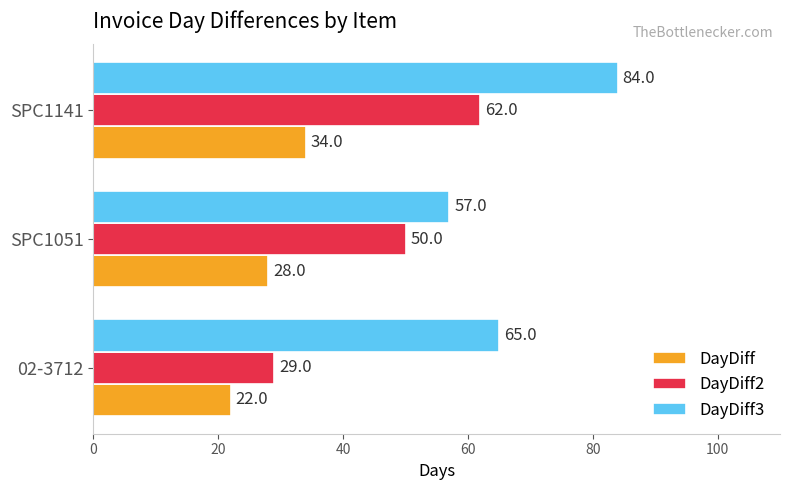

What is the total value across all series at 02-3712?

116